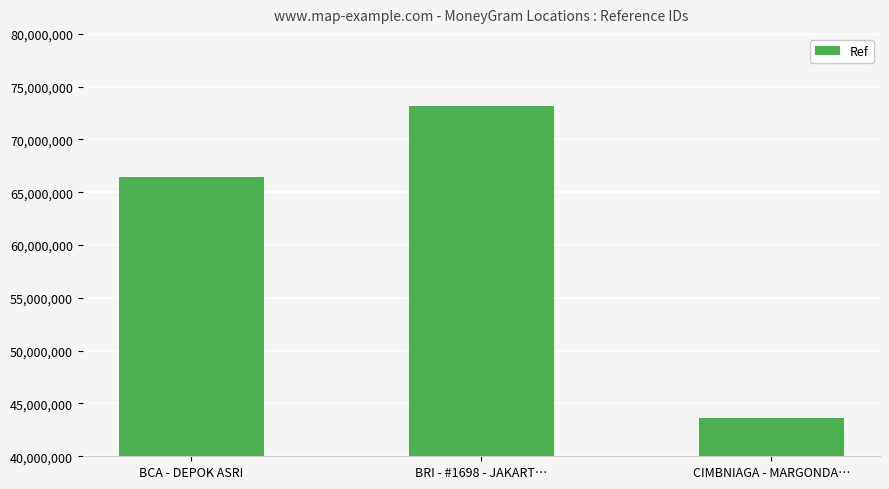

Reading left to right, transcribe all the data shown in this chart.

BCA - DEPOK ASRI=66470894	BRI - #1698 - JAKART…=73152723	CIMBNIAGA - MARGONDA…=43625390